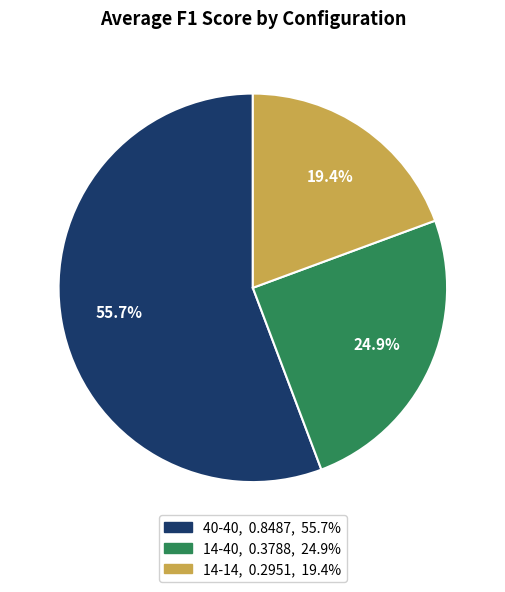

Rank the categories by value from lowest to highest.

14-14, 14-40, 40-40